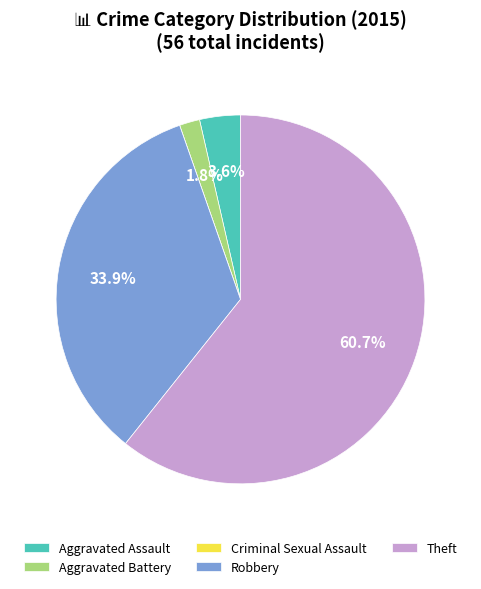

Is there a majority slice in this chart?

Yes